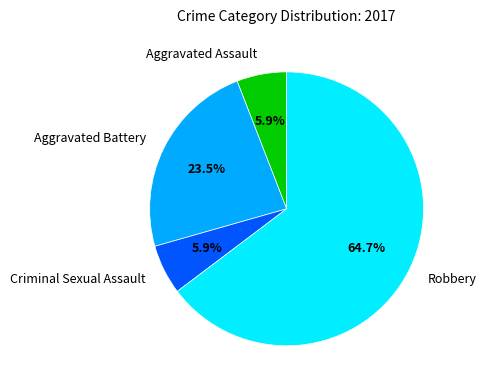

What percentage is the Robbery slice, to the nearest percent?

65%